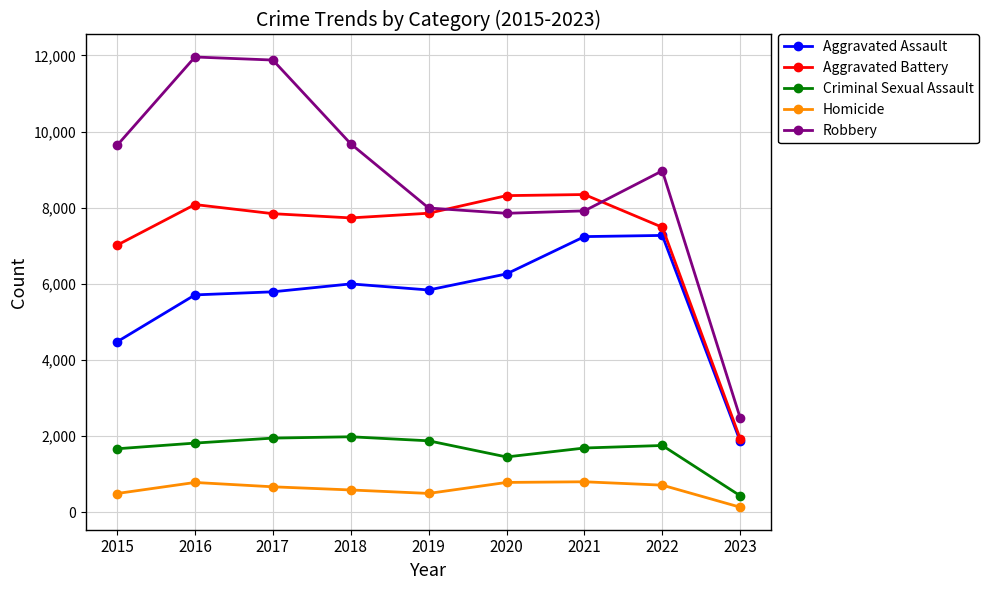

True or false: Criminal Sexual Assault and Aggravated Assault intersect in this chart.

False